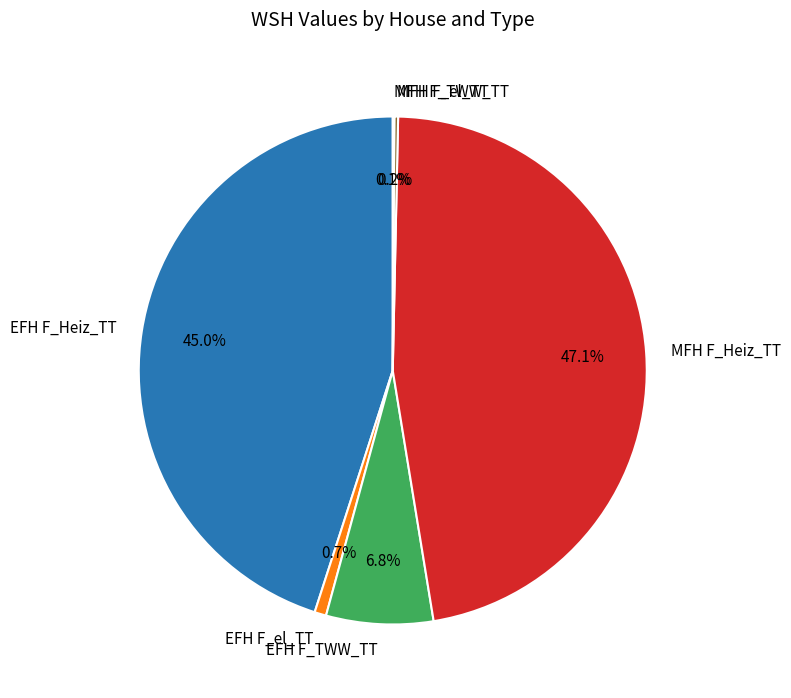

Which slice is the largest?

MFH F_Heiz_TT